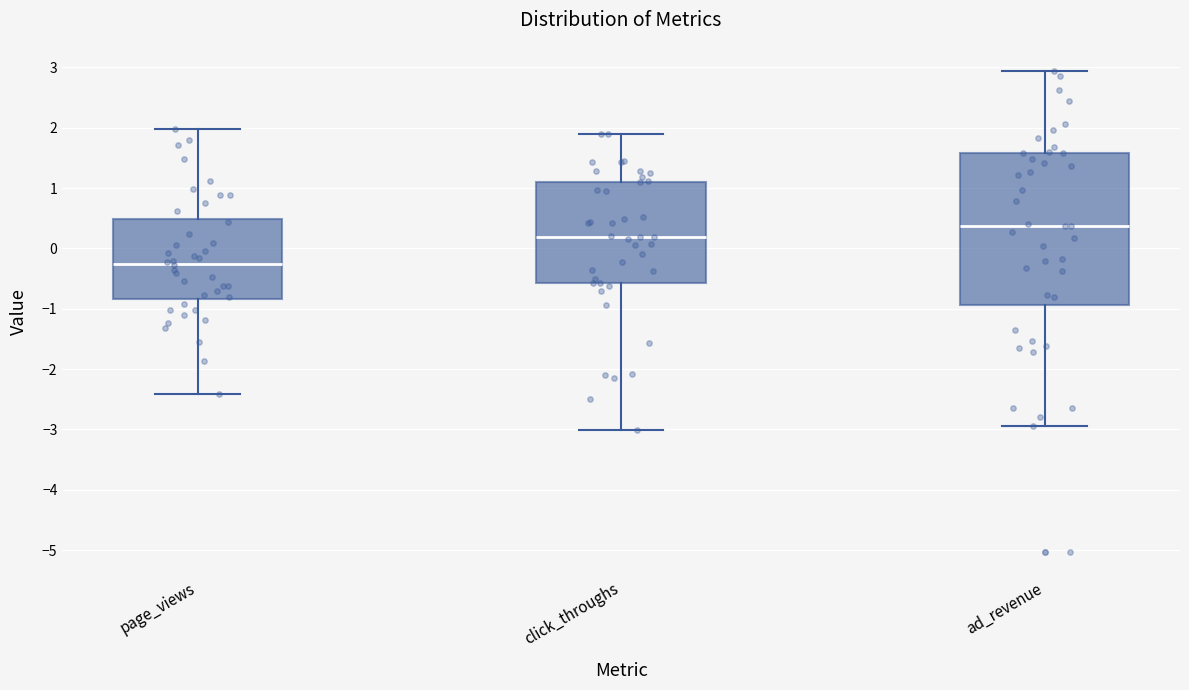

Which box has the highest median line?

ad_revenue